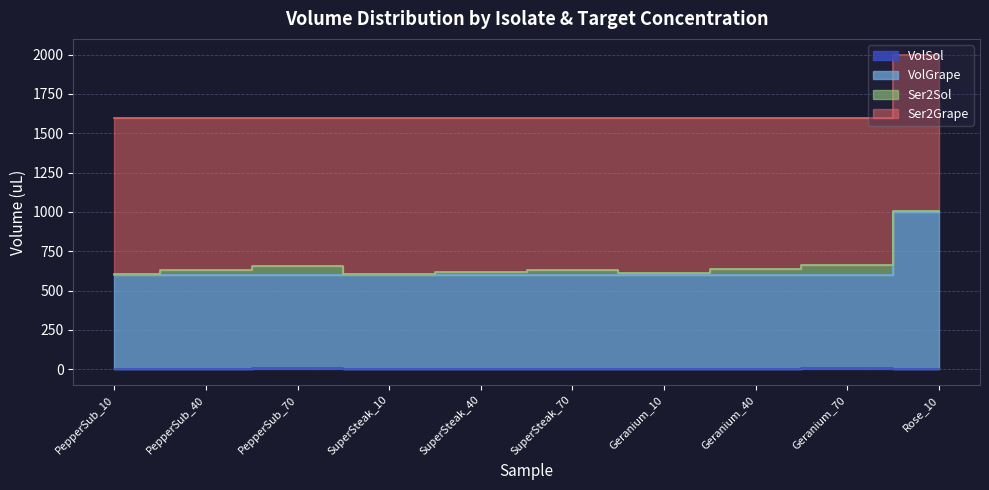

What is the minimum value shown in the chart?

0.4